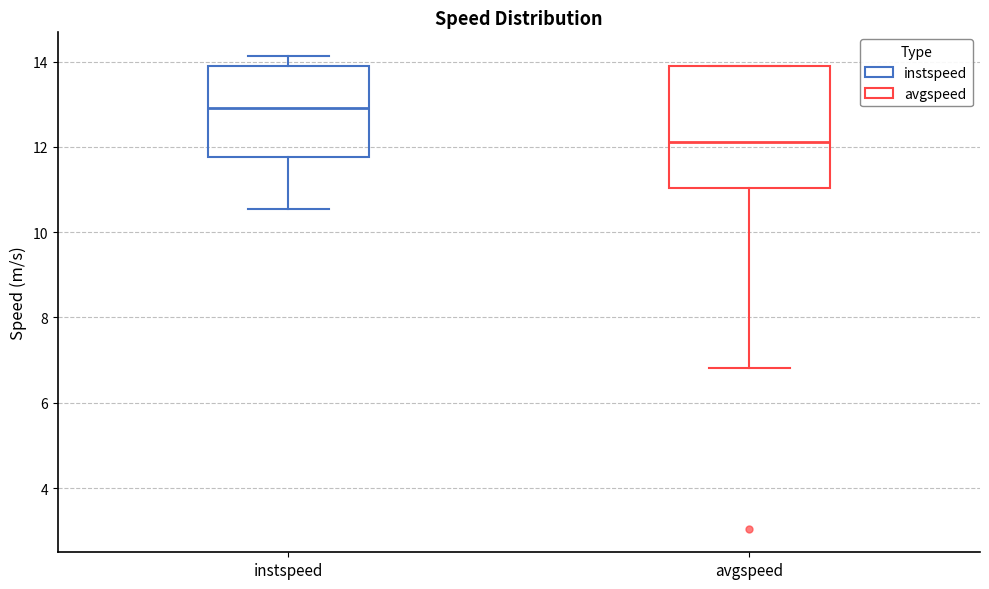

Reading left to right, read every box against the y-axis: the position of its median line, the range the box covers, and the ends of its whiskers. The values are not printed on the chart, so give them approximately, as read against the axis.

instspeed: median 13.0, box 11.8 to 13.8, whiskers 10.6 to 14.2
avgspeed: median 12.2, box 11.0 to 13.8, whiskers 6.8 to 13.8